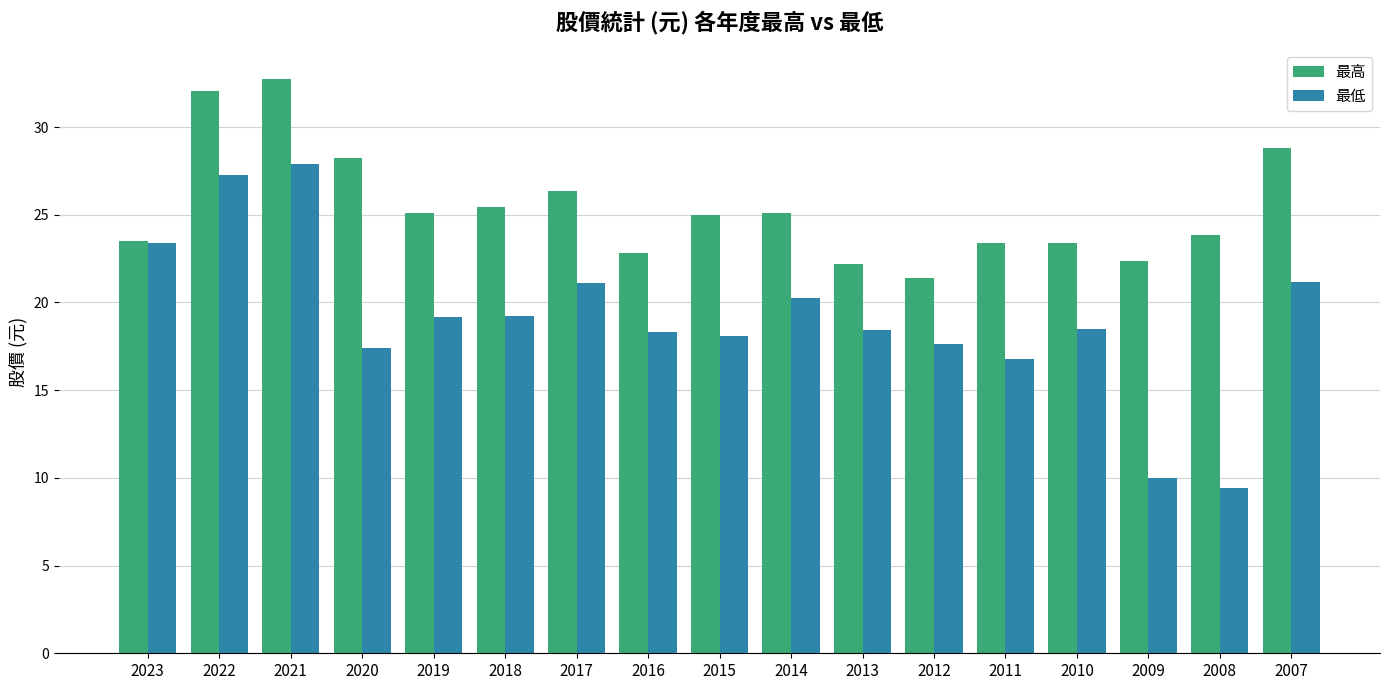

What is the difference between the 最低 values at 2016 and 2018?

0.9